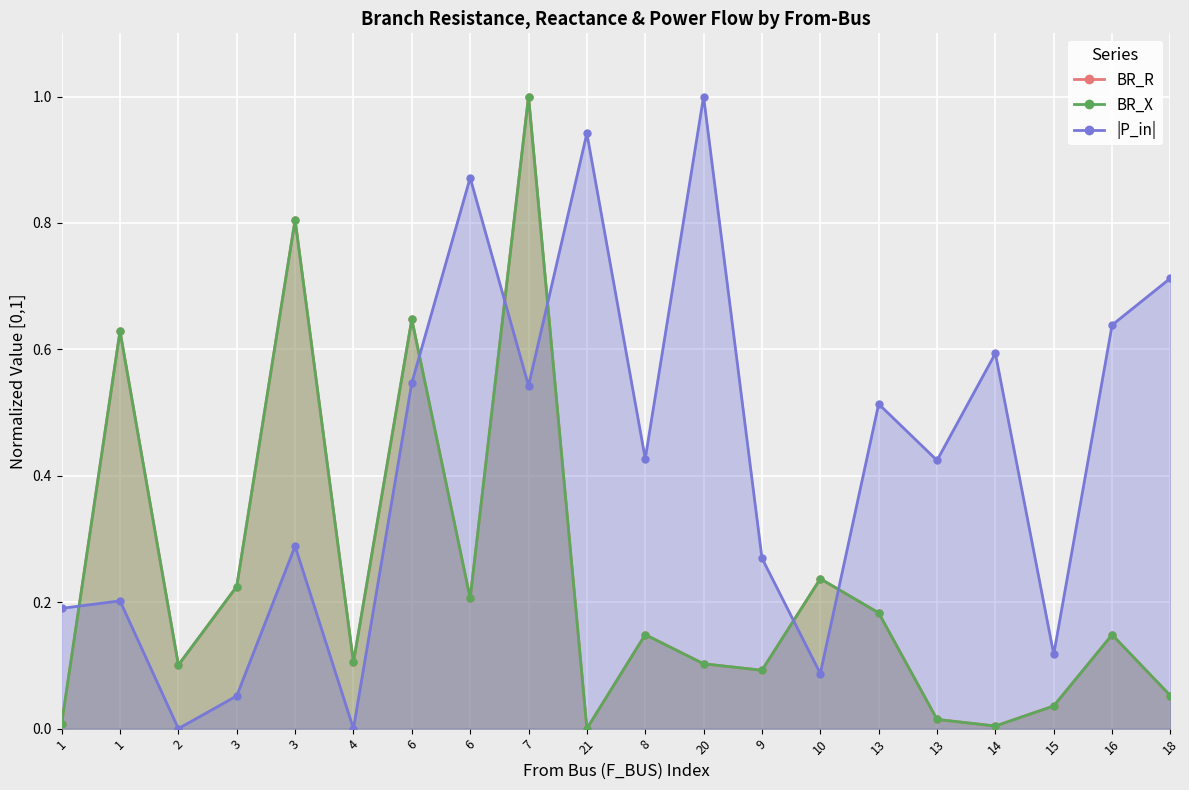

What is the approximate value of BR_X at 4?

0.1